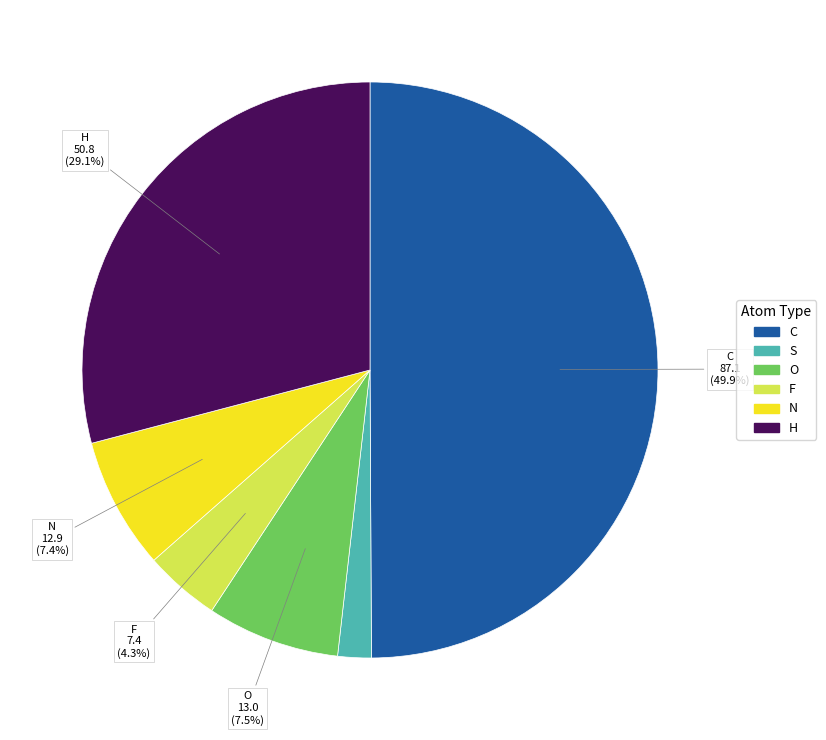

How much of the chart is everything except F?

95.7%